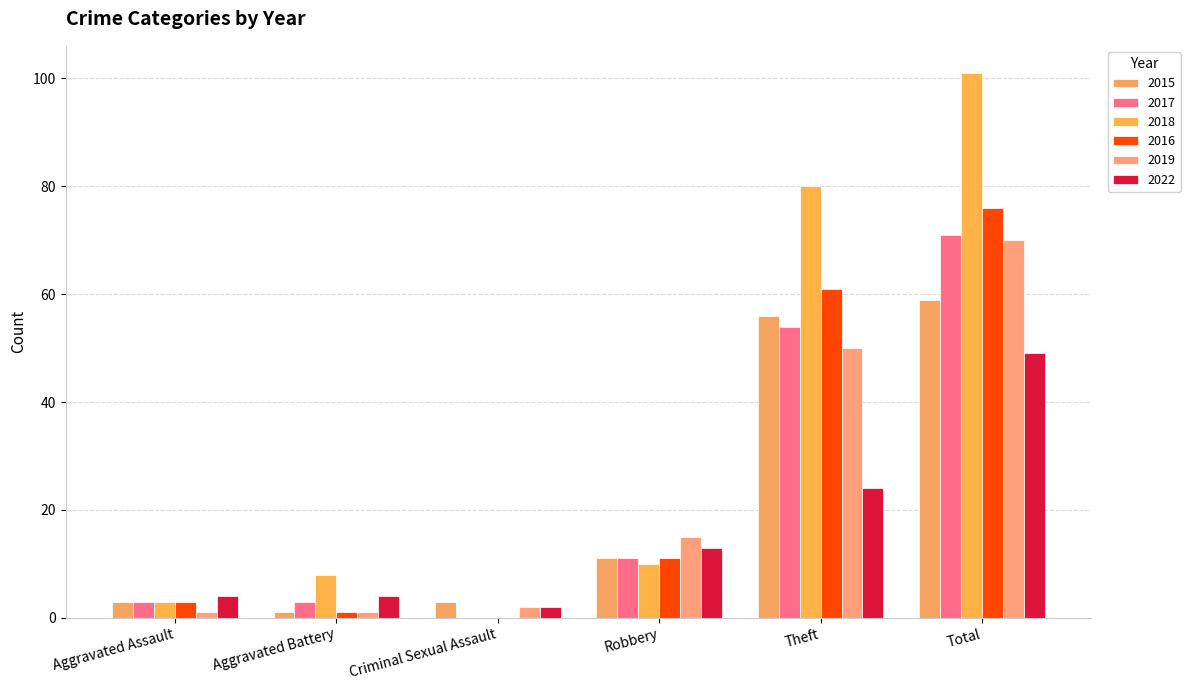

What is the difference between the maximum and minimum values in the 2017 series?

71